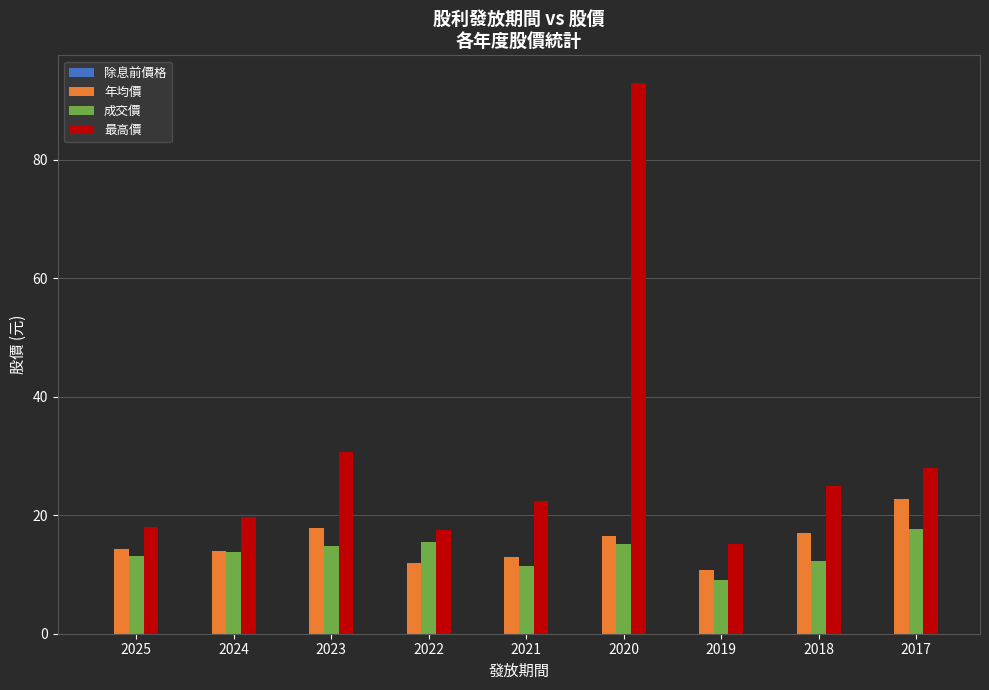

What is the difference between the second highest and second lowest values in the 年均價 series?

5.9